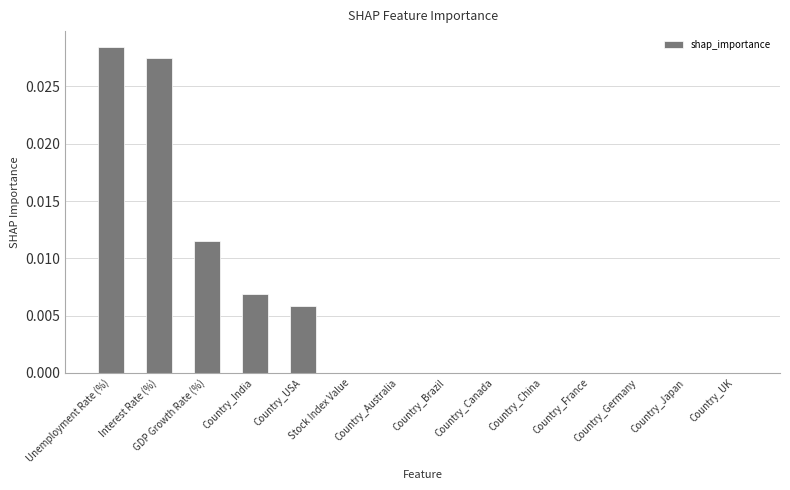

Are the bars horizontal?

No